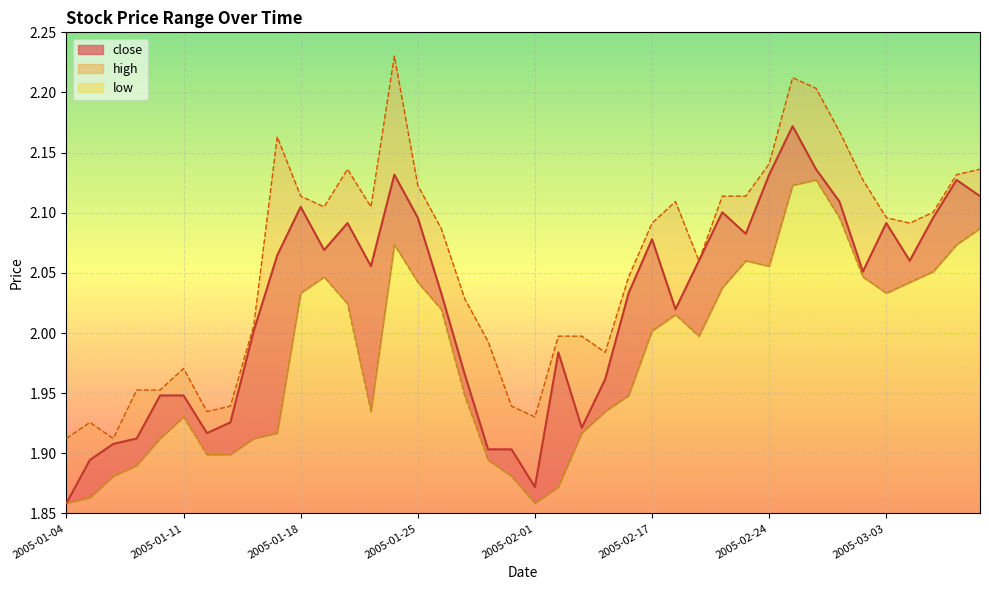

Which category has the lowest value in the high series?

2005-01-04